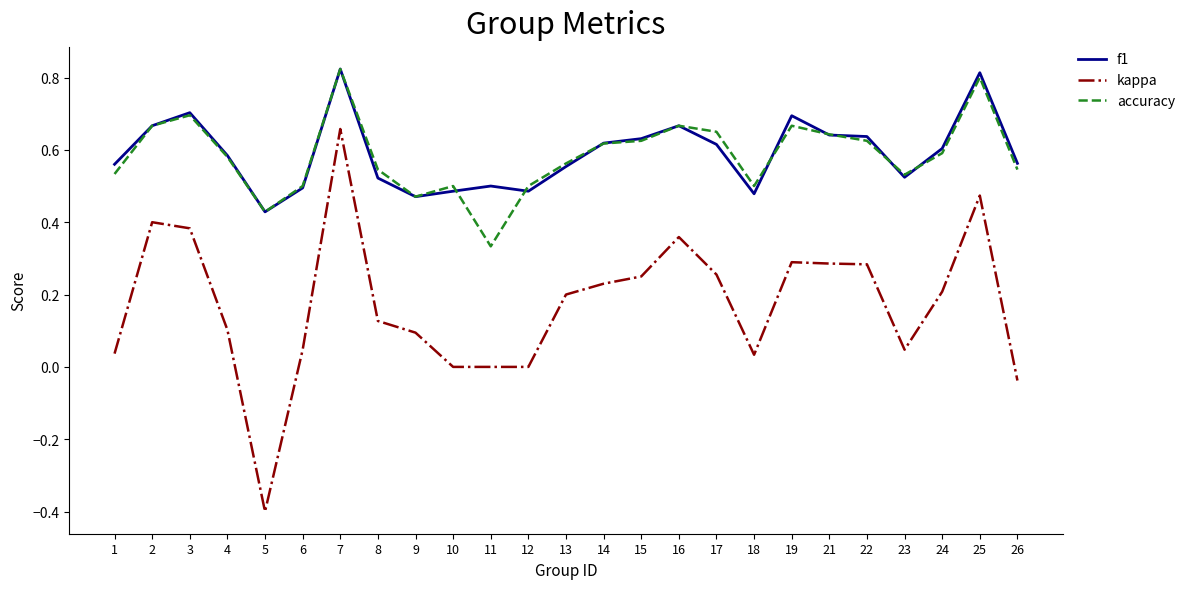

True or false: kappa and accuracy intersect in this chart.

False